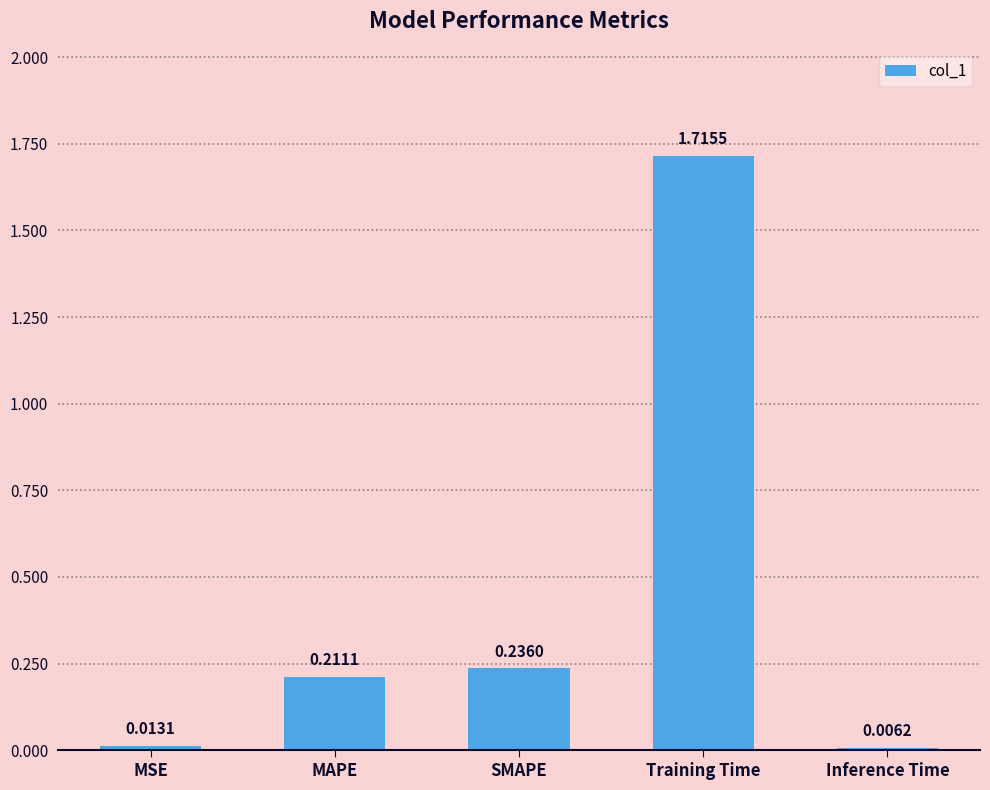

Rank the categories by value from highest to lowest.

Training Time, SMAPE, MAPE, MSE, Inference Time